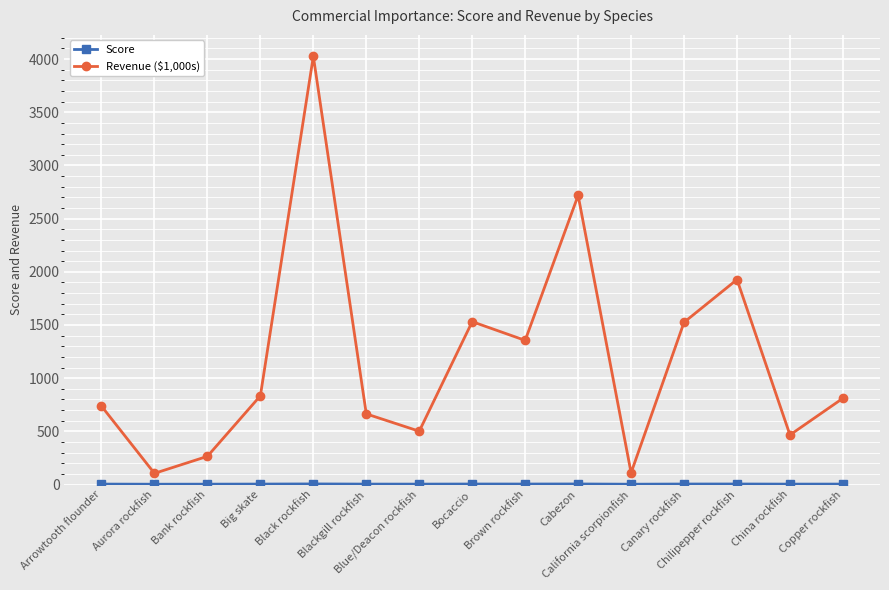

What is the maximum value for Revenue ($1,000s)?

4026.0